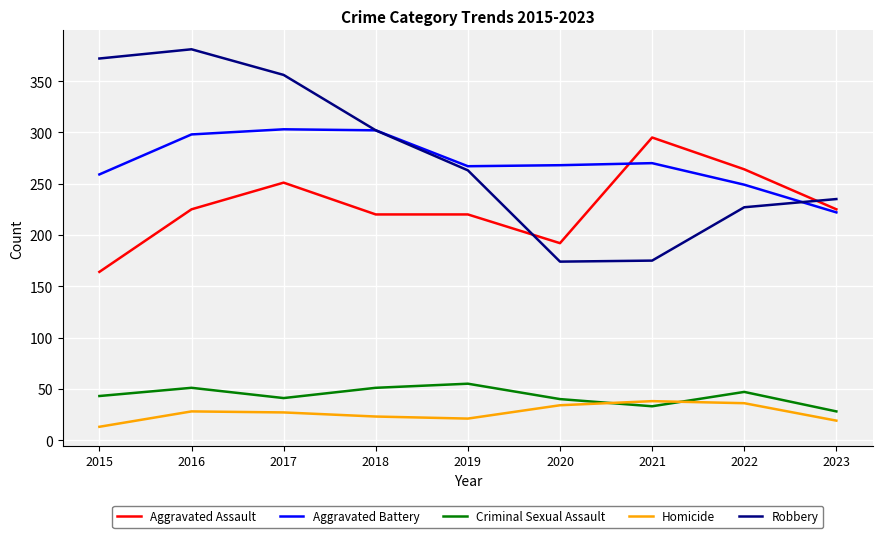

What is the lowest value of the Criminal Sexual Assault series?

28